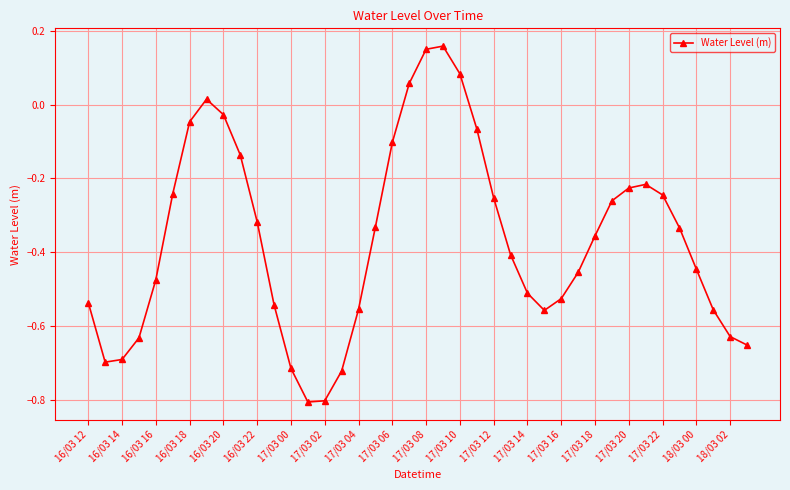

How many points are lower than both their immediate neighbors (excluding endpoints)?

3